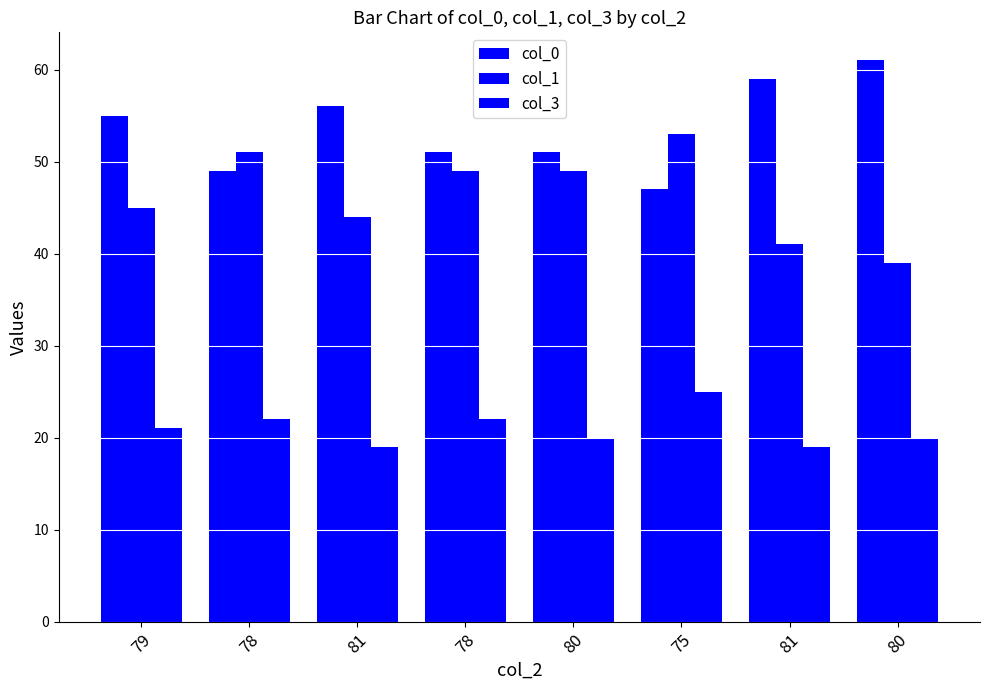

How many data points does each series have?

8